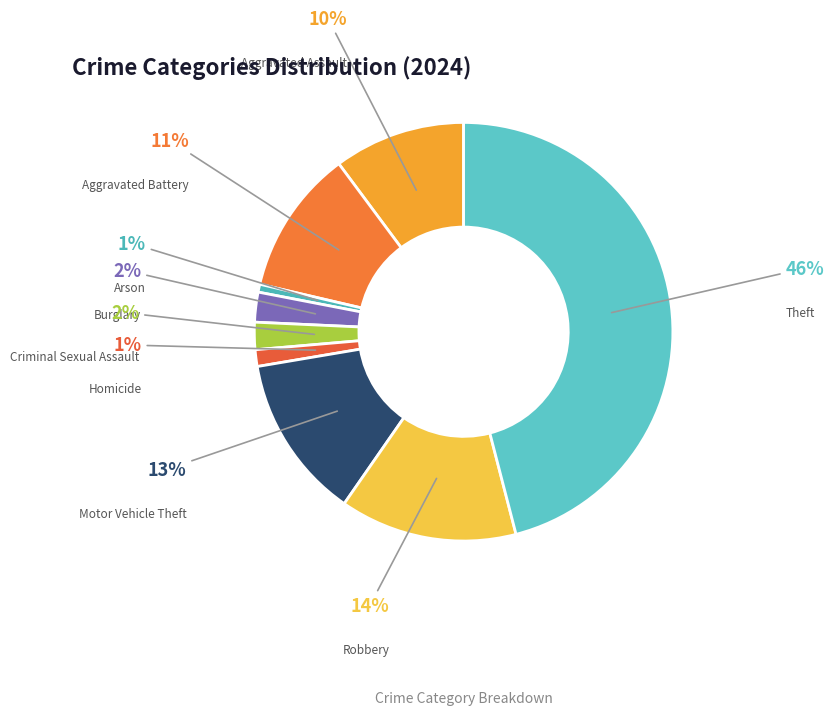

Is there a majority slice in this chart?

No